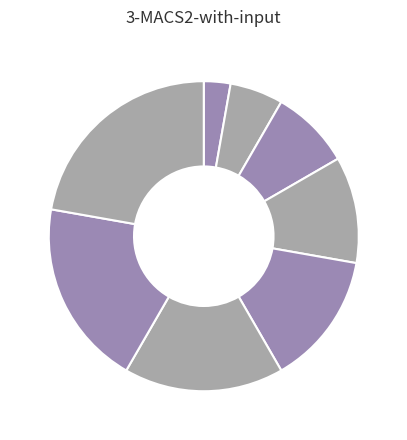

Does any single category account for the majority?

No